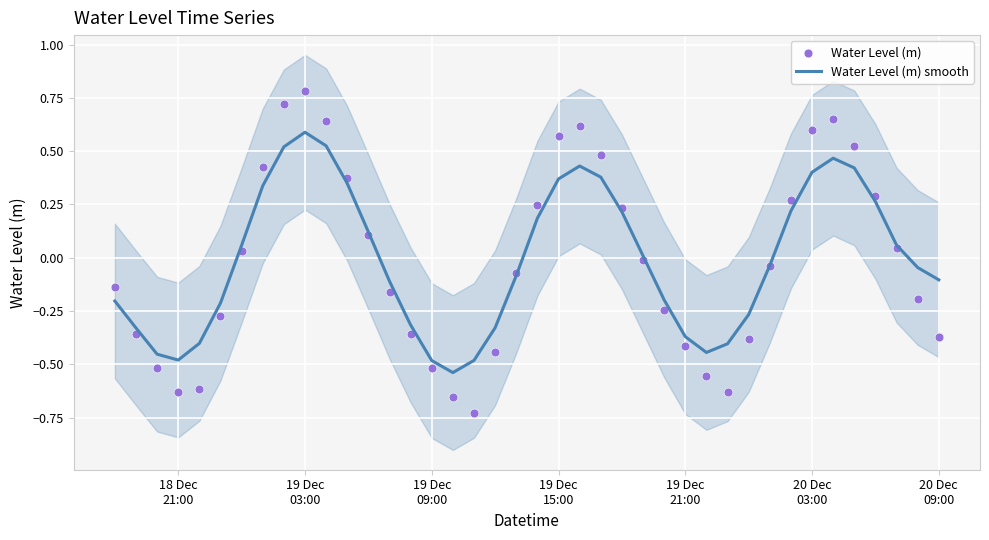

What are all the series names shown in the legend?

Water Level (m) smooth, Water Level (m)